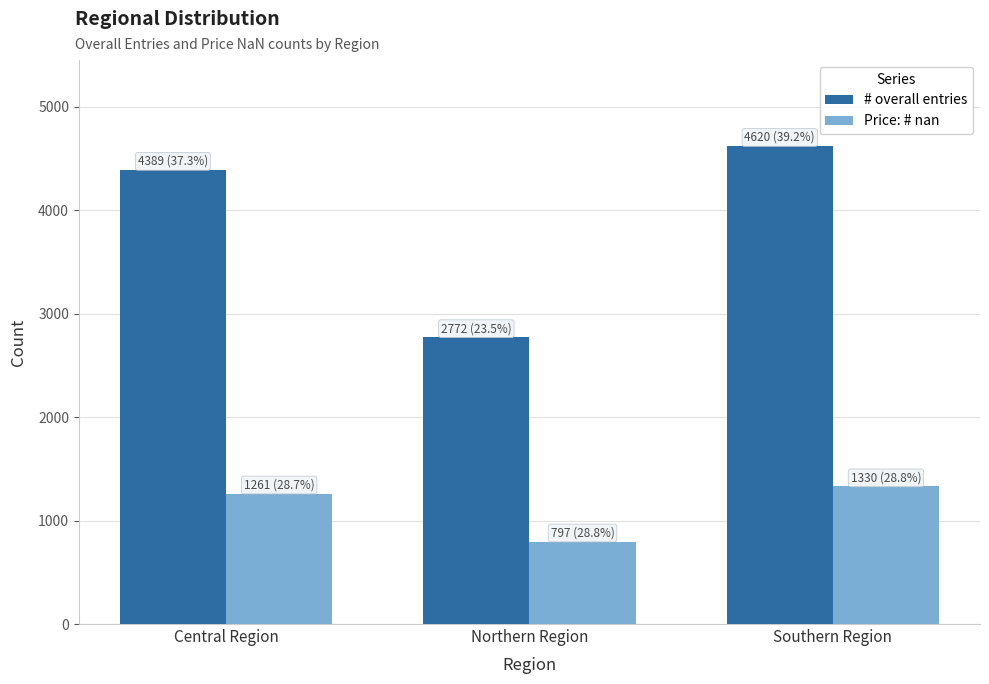

How many data points in Price: # nan are less than 1261?

1